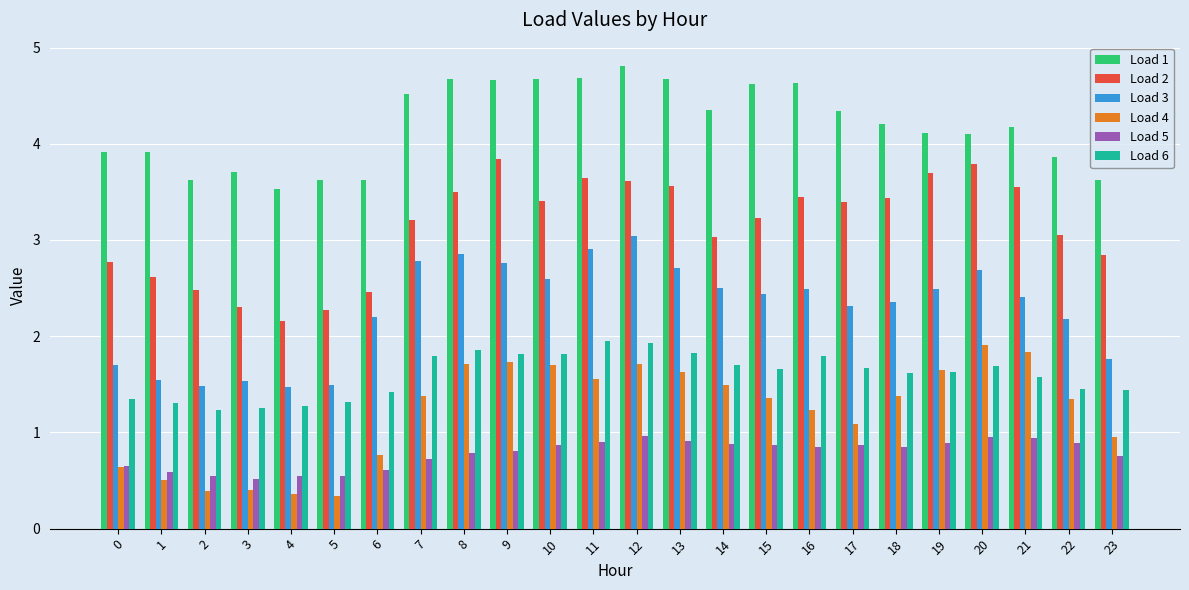

What is the spread (max minus min) of values at 17?

3.5